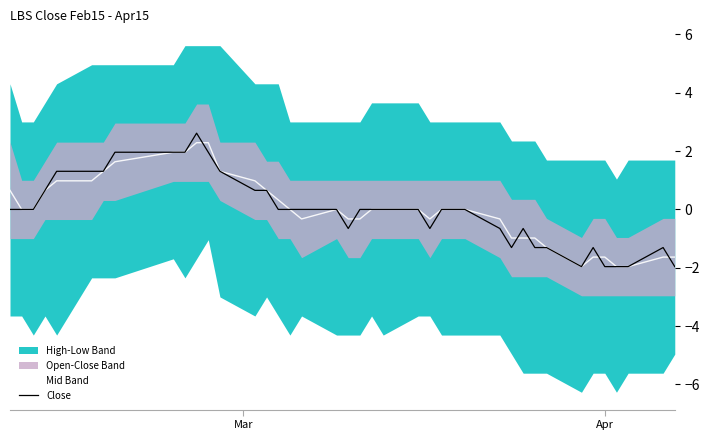

True or false: Mid Band has more than 1 interior local peaks.

False